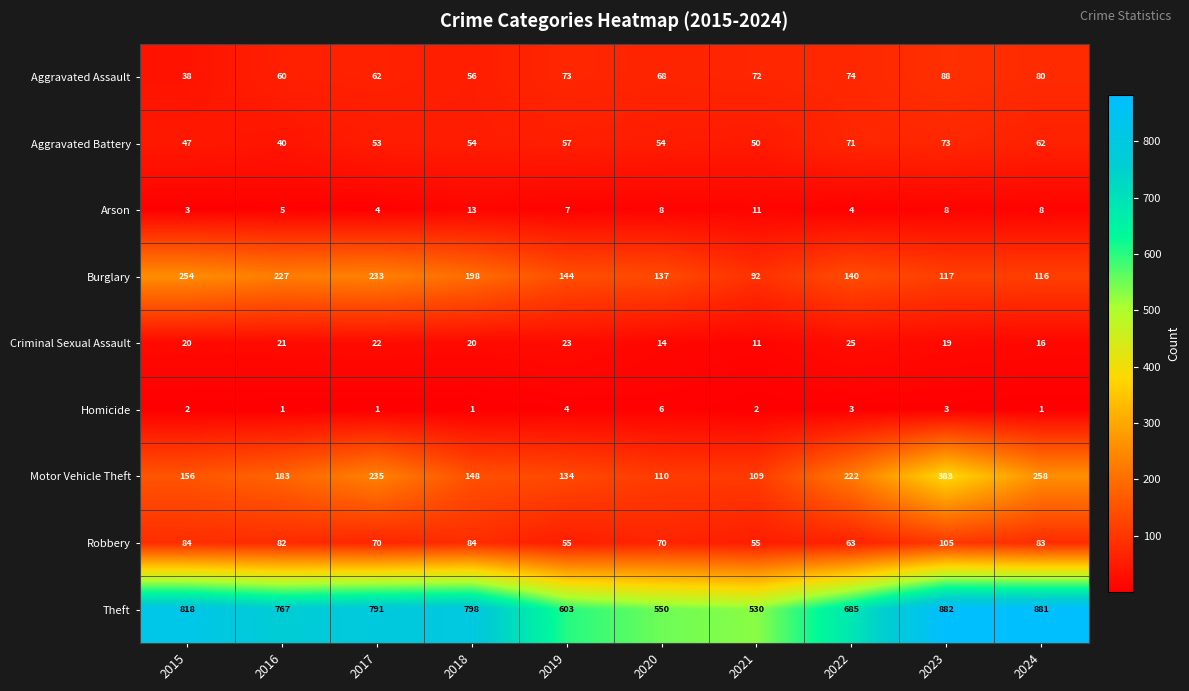

What is the difference between the Theft values at 2017 and 2022?

106